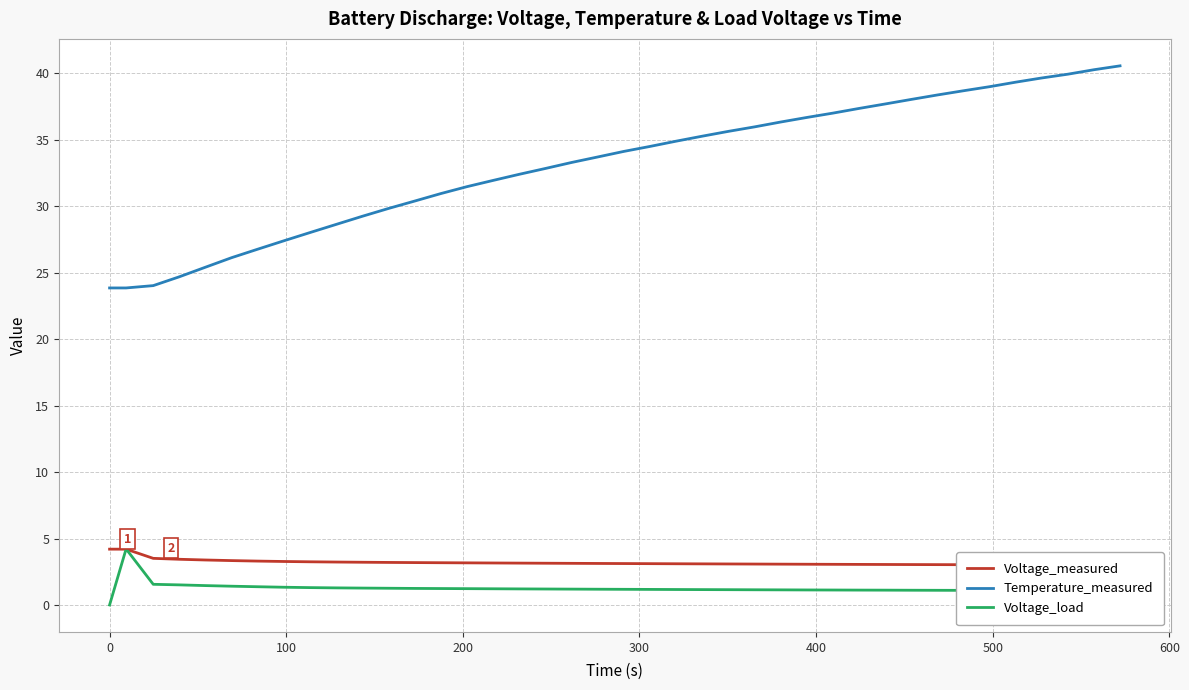

True or false: Voltage_load and Temperature_measured intersect in this chart.

False